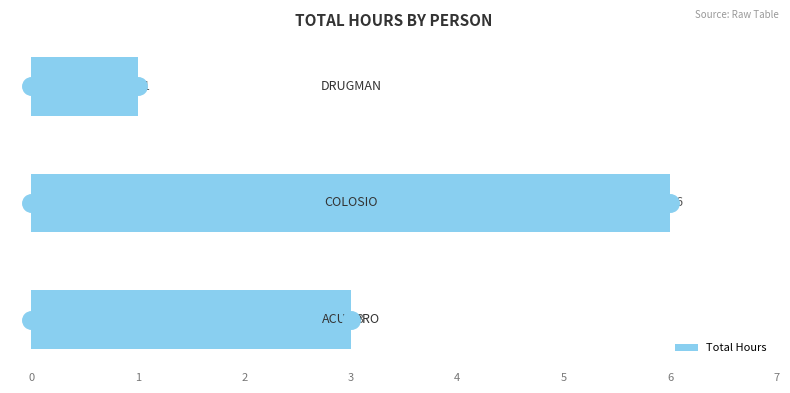

How many values are between 1 and 6?

3